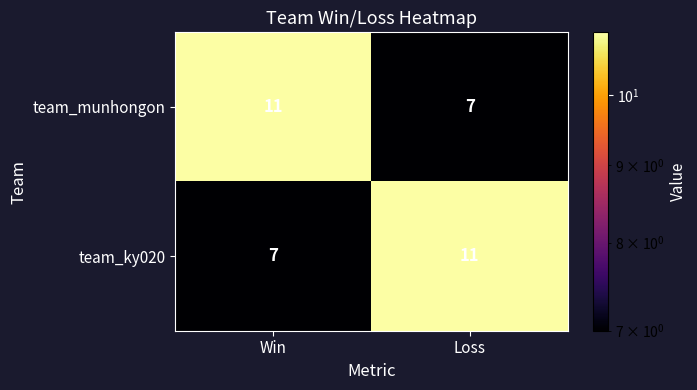

The value of team_munhongon at Loss is 3. True or false?

False